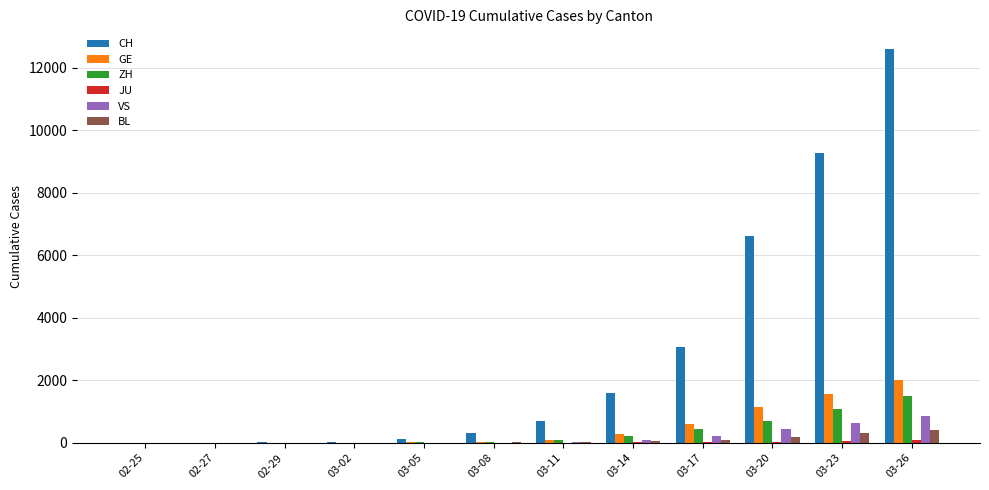

At which category does the chart reach its peak across all series?

03-26